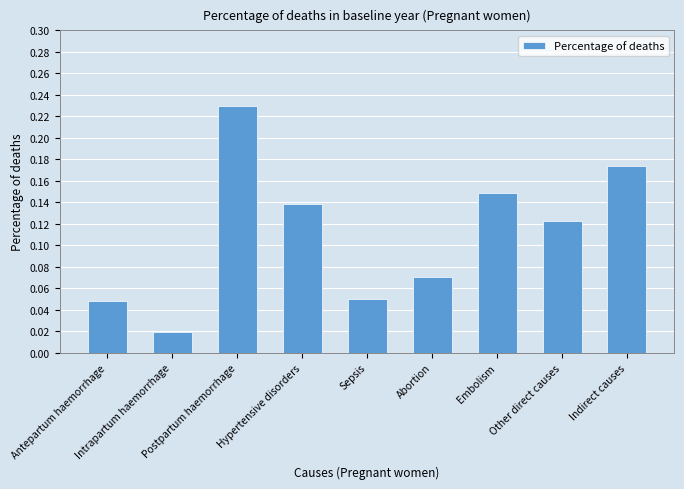

What is the sum of all values?

1.0